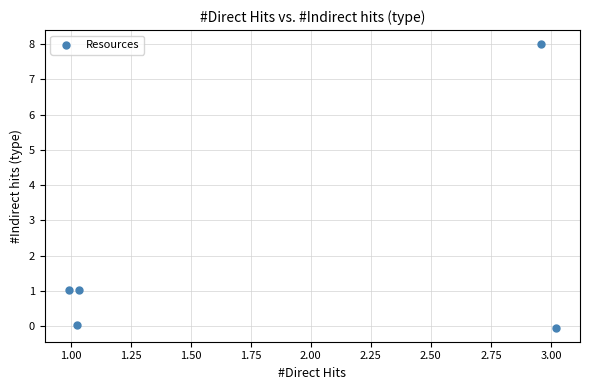

What is the average Y value?

2.0